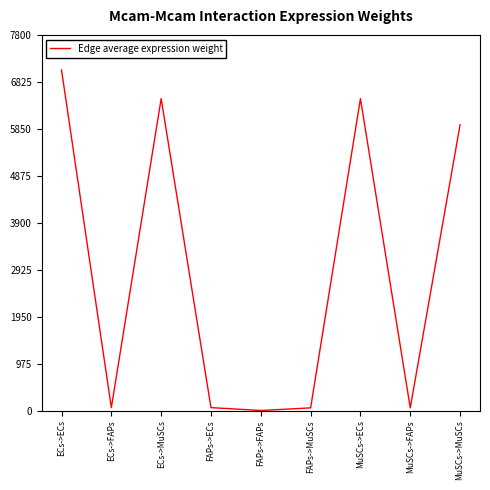

The value at MuSCs->MuSCs is 5933.0. True or false?

True